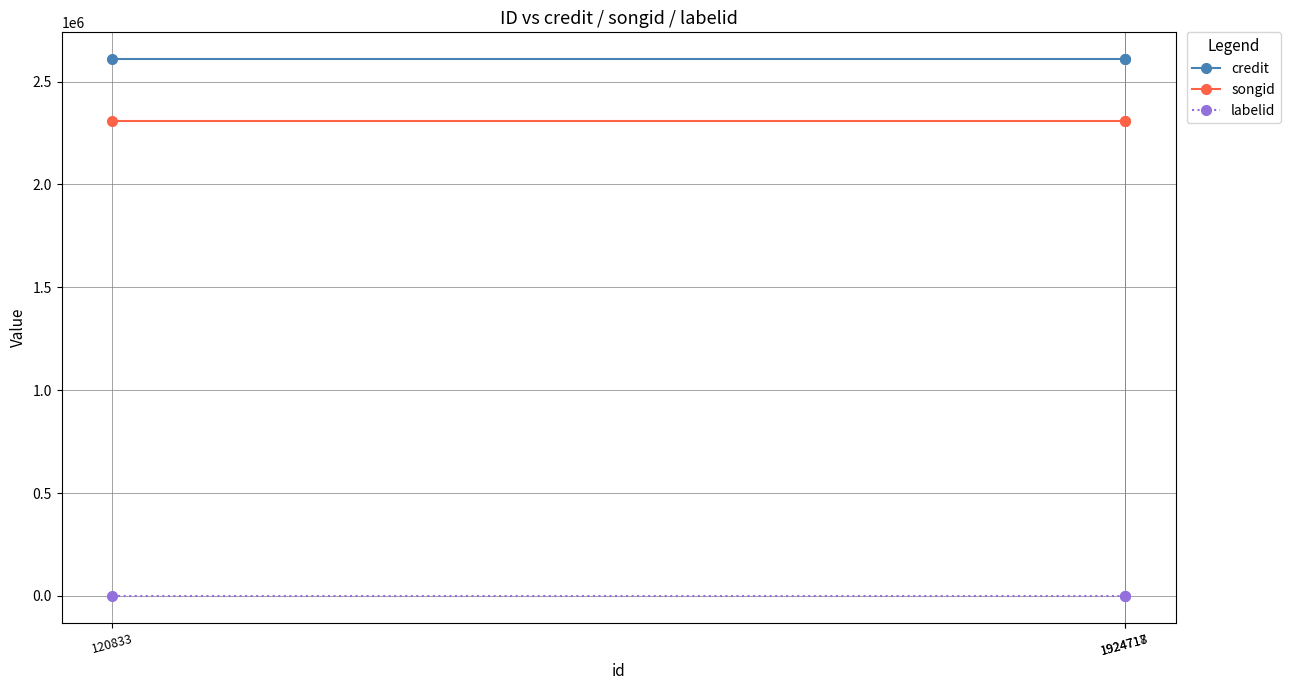

Which series has the largest total across all categories?

credit